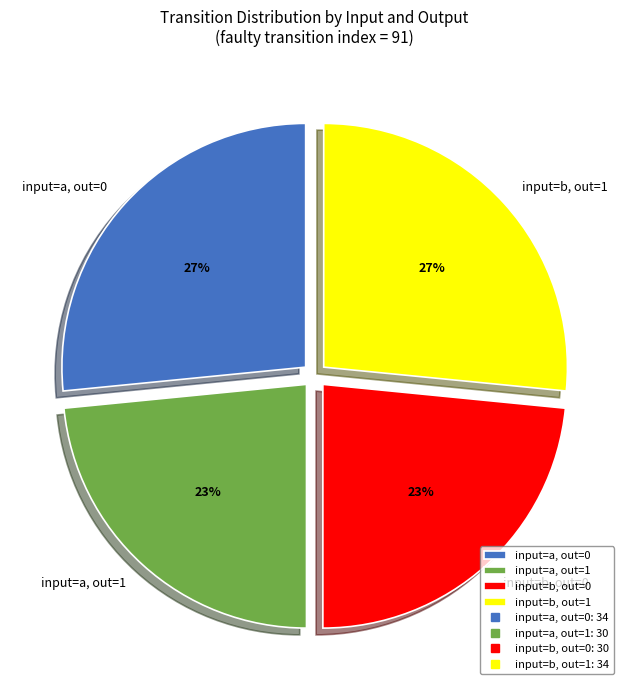

Is it true that input=a, out=1 is 23% of the pie?

True